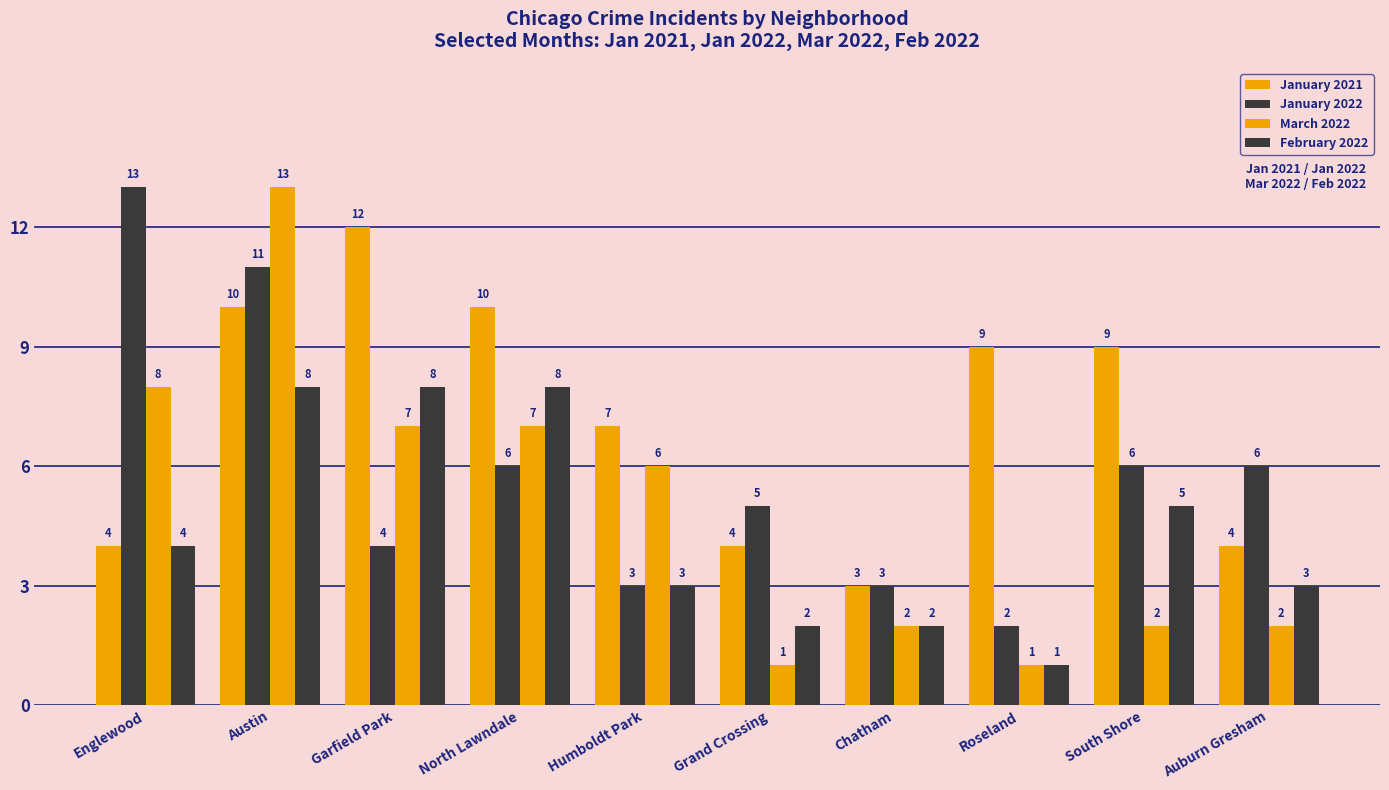

At how many categories does at least one series exceed 11?

3